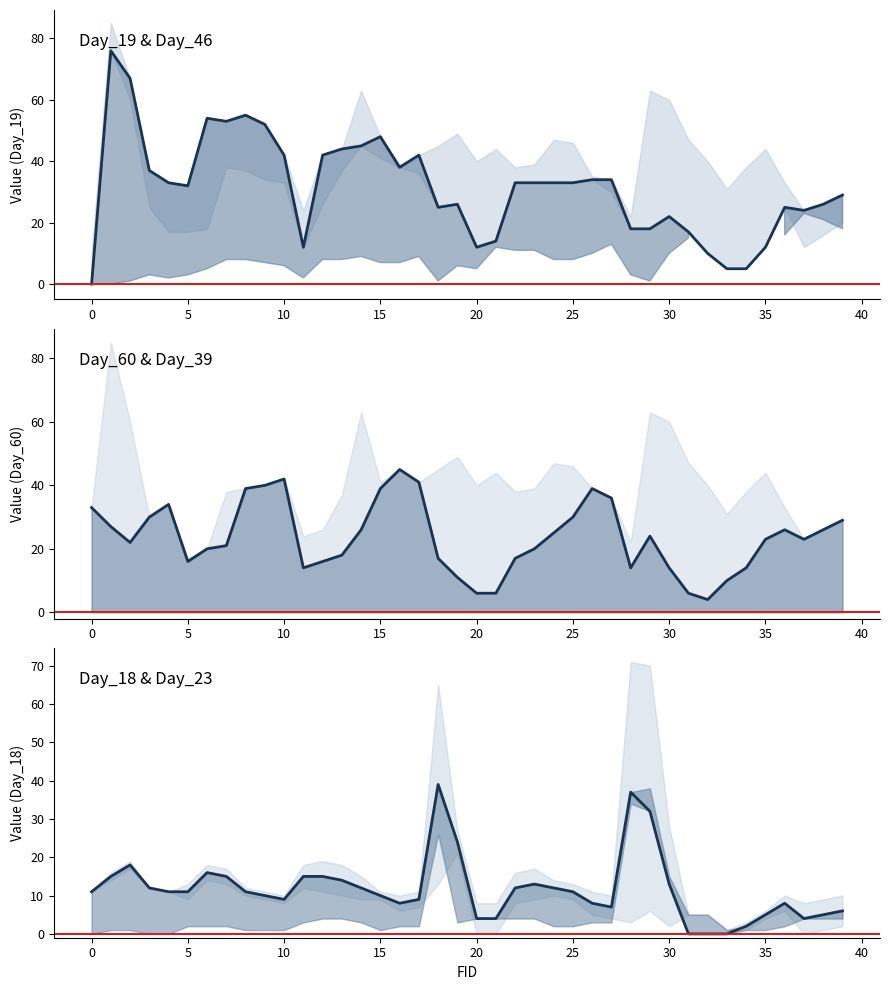

Reading left to right, list all the values displayed in this chart.

Day_19: 0=0	1=76	2=67	3=37	4=33	5=32	6=54	7=53	8=55	9=52	10=42	11=12	12=42	13=44	14=45	15=48	16=38	17=42	18=25	19=26	20=12	21=14	22=33	23=33	24=33	25=33	26=34	27=34	28=18	29=18	30=22	31=17	32=10	33=5	34=5	35=12	36=25	37=24	38=26	39=29
Day_60: 0=33	1=27	2=22	3=30	4=34	5=16	6=20	7=21	8=39	9=40	10=42	11=14	12=16	13=18	14=26	15=39	16=45	17=41	18=17	19=11	20=6	21=6	22=17	23=20	24=25	25=30	26=39	27=36	28=14	29=24	30=14	31=6	32=4	33=10	34=14	35=23	36=26	37=23	38=26	39=29
Day_18: 0=11	1=15	2=18	3=12	4=11	5=11	6=16	7=15	8=11	9=10	10=9	11=15	12=15	13=14	14=12	15=10	16=8	17=9	18=39	19=24	20=4	21=4	22=12	23=13	24=12	25=11	26=8	27=7	28=37	29=32	30=13	31=0	32=0	33=0	34=2	35=5	36=8	37=4	38=5	39=6